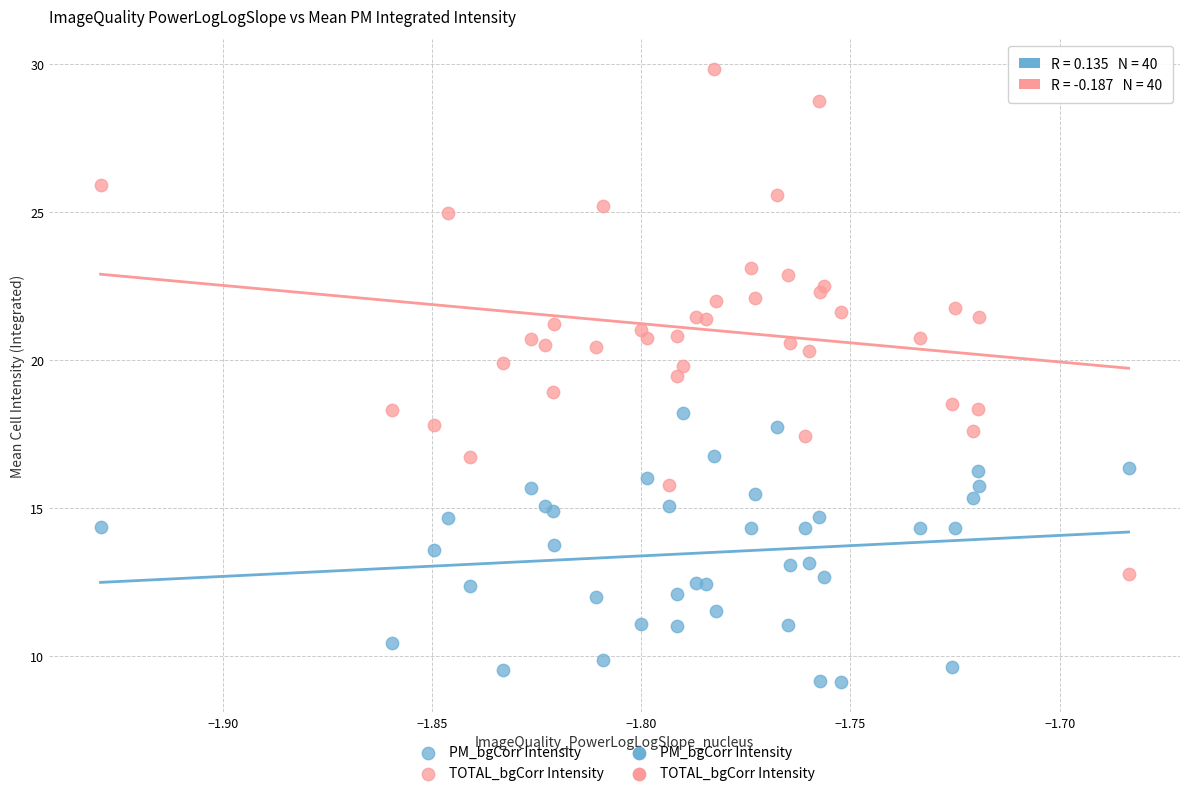

Which series contains the lowest Y value?

PM_bgCorr Intensity